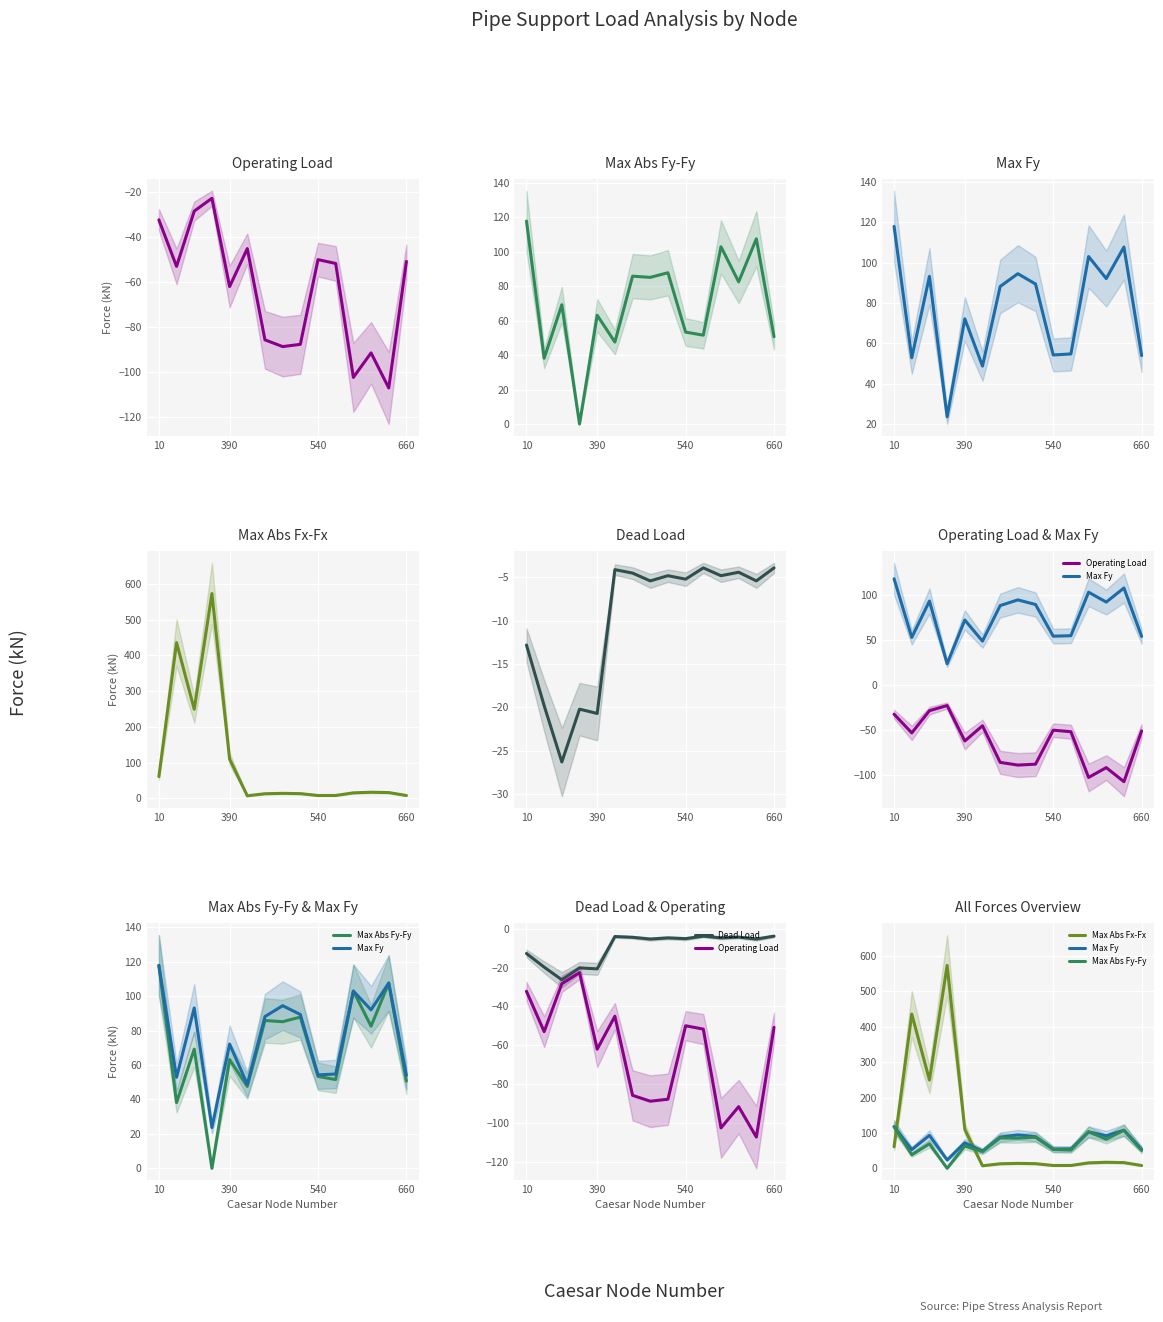

What is the difference between the second highest and second lowest values in the Max Fy series?

58.9